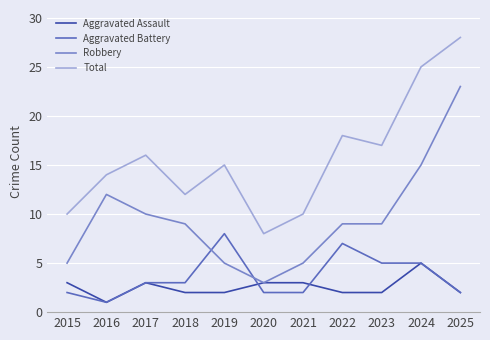

At 2019, list the series in order from smallest to largest.

Aggravated Assault, Robbery, Aggravated Battery, Total